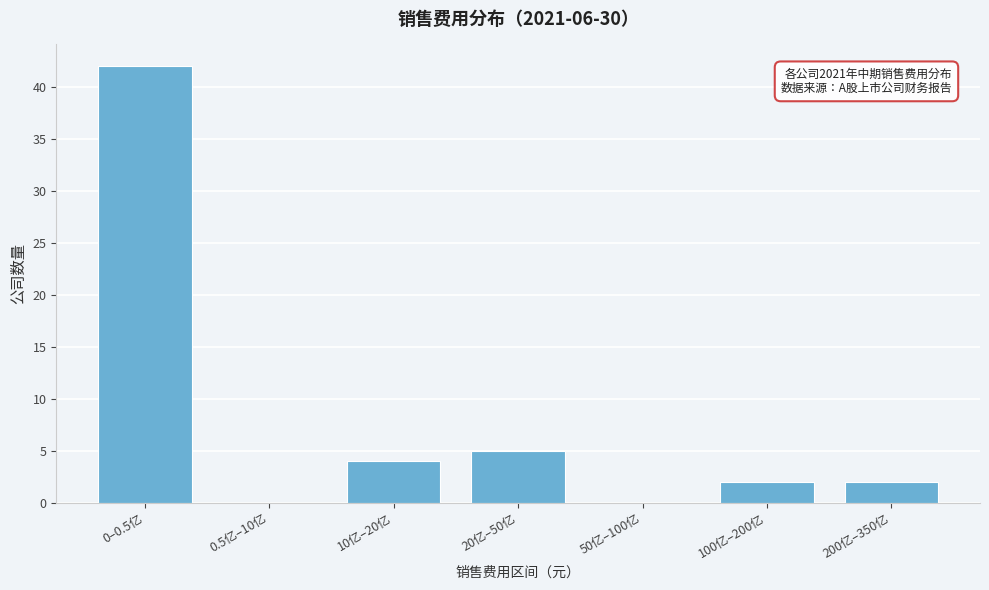

Reading right to left, extract all data points from this chart.

200亿–350亿=2	100亿–200亿=2	50亿–100亿=0	20亿–50亿=5	10亿–20亿=4	0.5亿–10亿=0	0–0.5亿=42